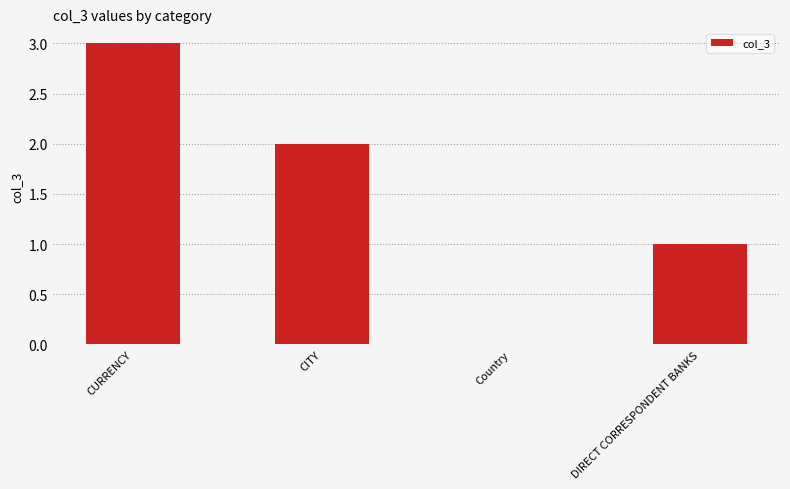

What value does the data have at CURRENCY?

3